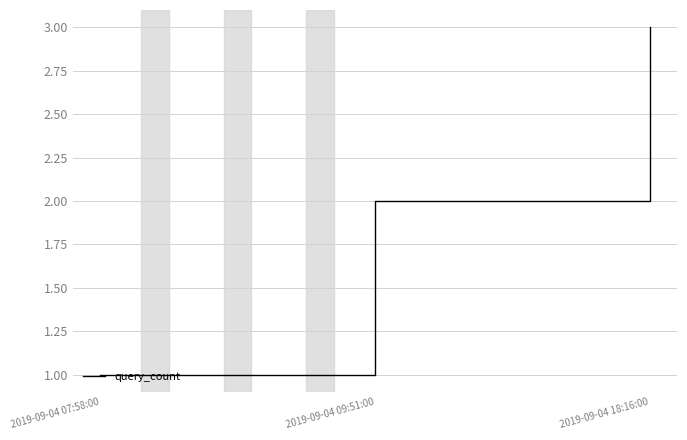

At which category does the chart reach its minimum across all series?

2019-09-04 07:58:00